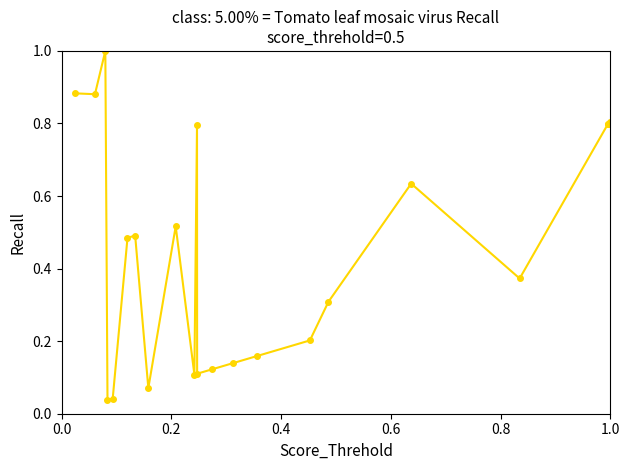

The value at 18 is 0.1. True or false?

False